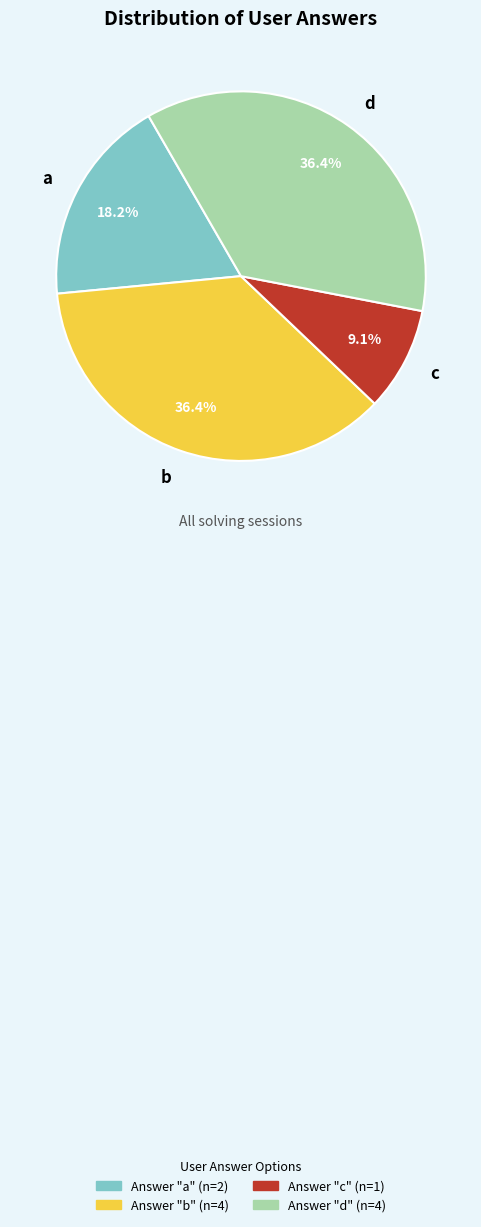

Approximately how many times larger is the value at b compared to d?

1.0